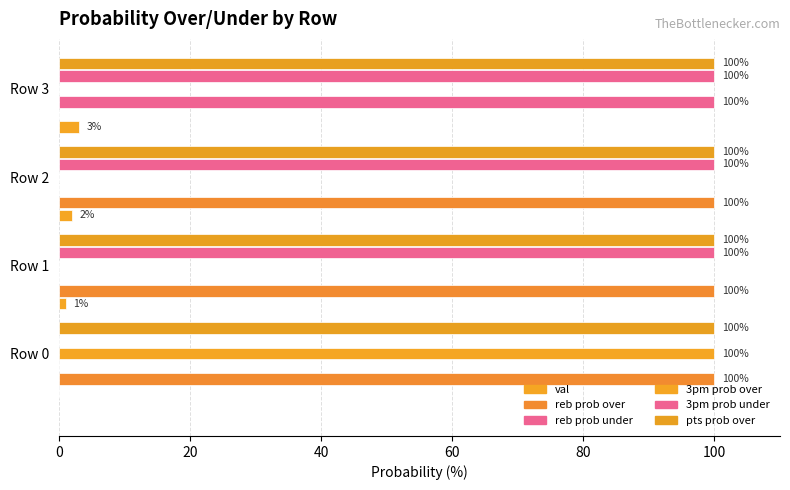

How many distinct data groups are displayed?

6